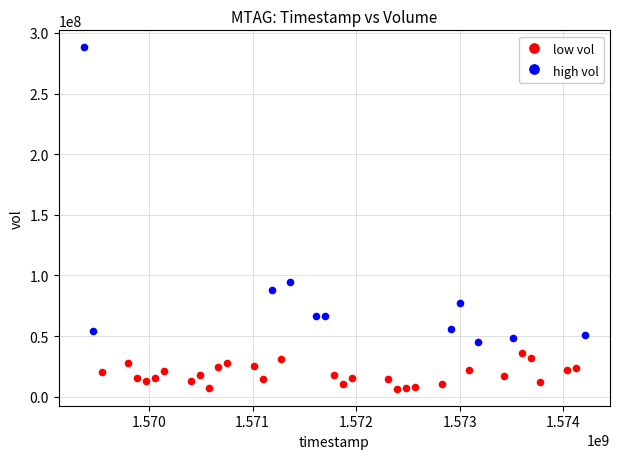

Which series contains the highest Y value?

high vol